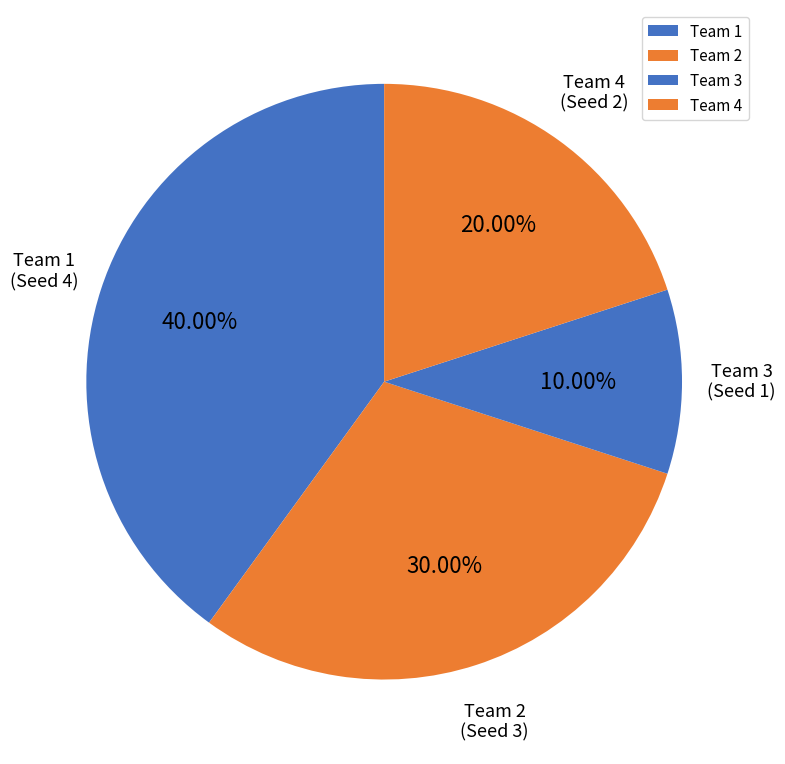

Is Team 4 the majority of the pie?

No